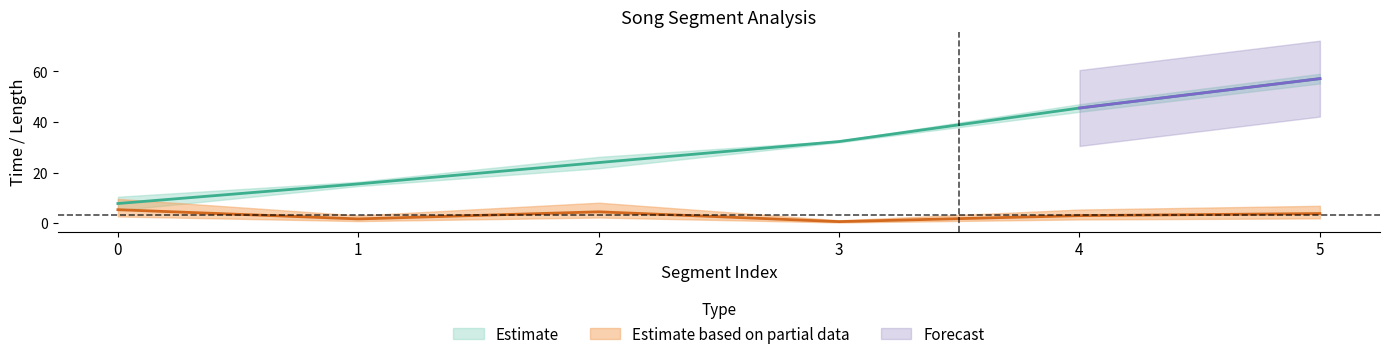

Is it true that song_len equals 5.4 at 0?

True